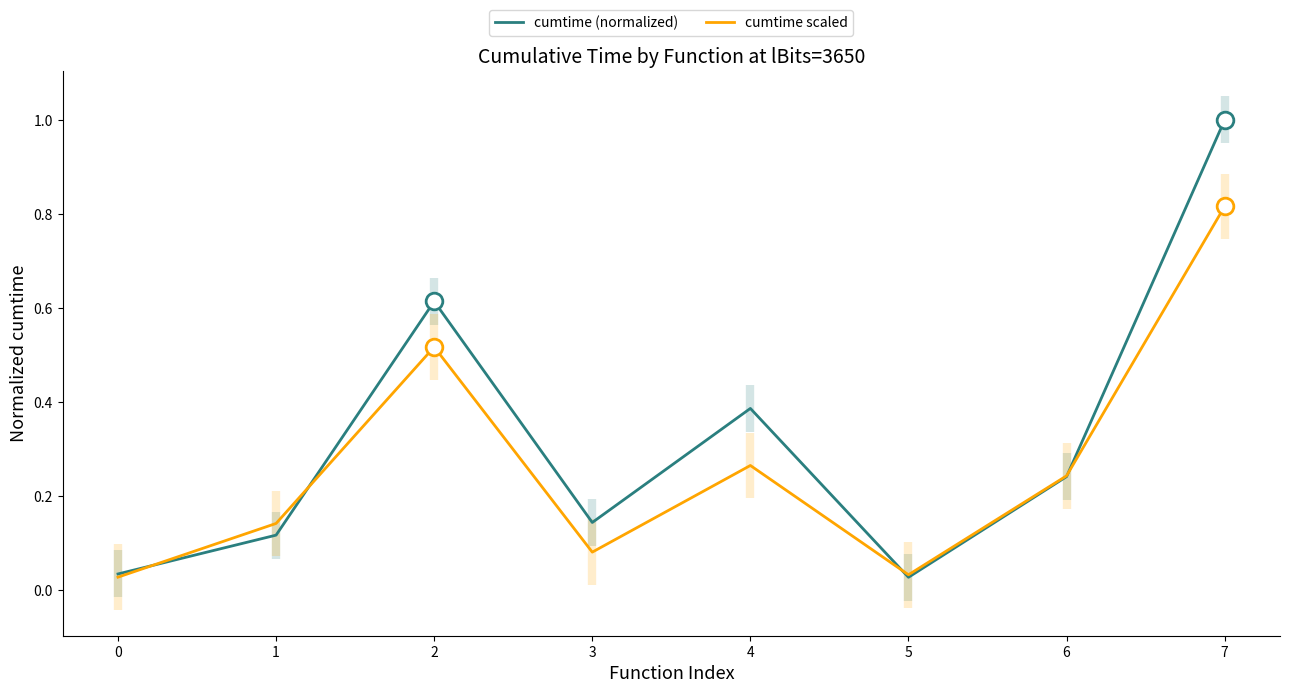

True or false: cumtime scaled has a value of 0.2 at 1.

False